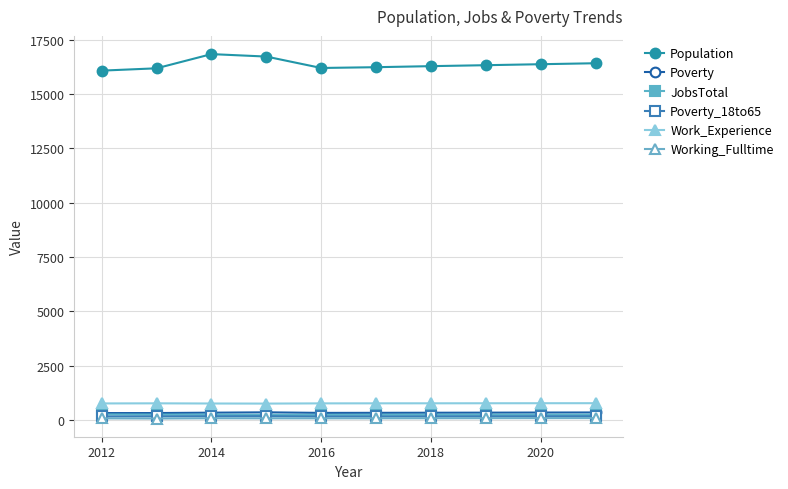

How many values in the Poverty_18to65 series are below 171?

5